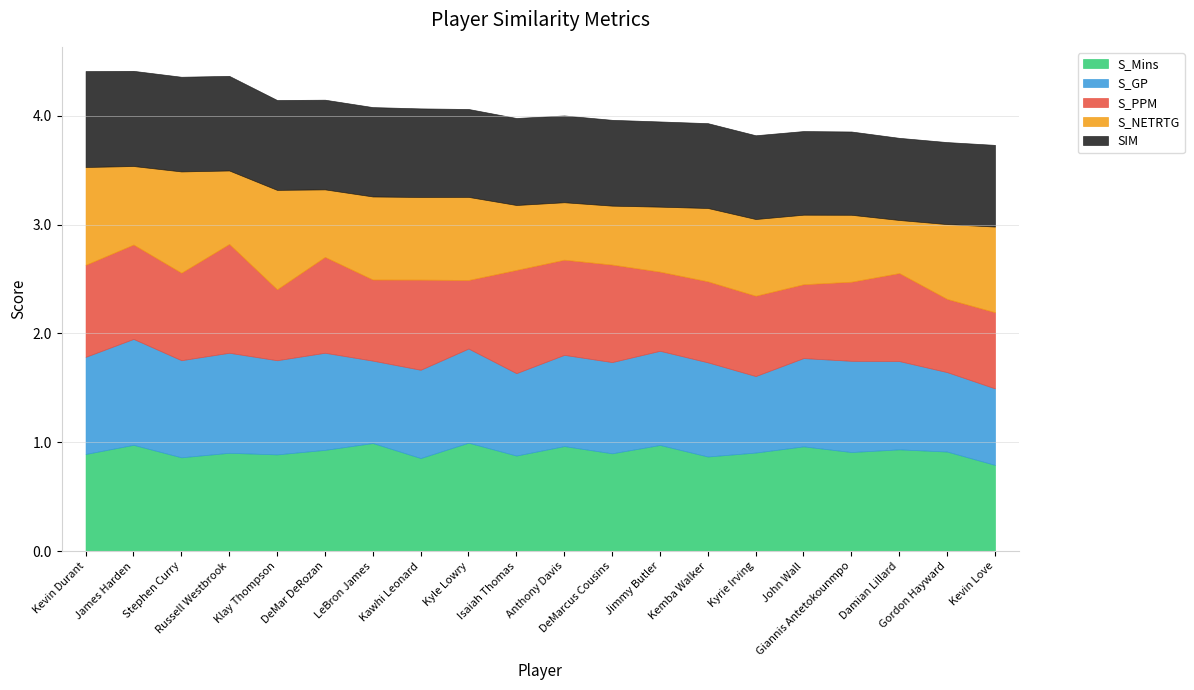

What is the label of the 4th point from the left?

Russell Westbrook